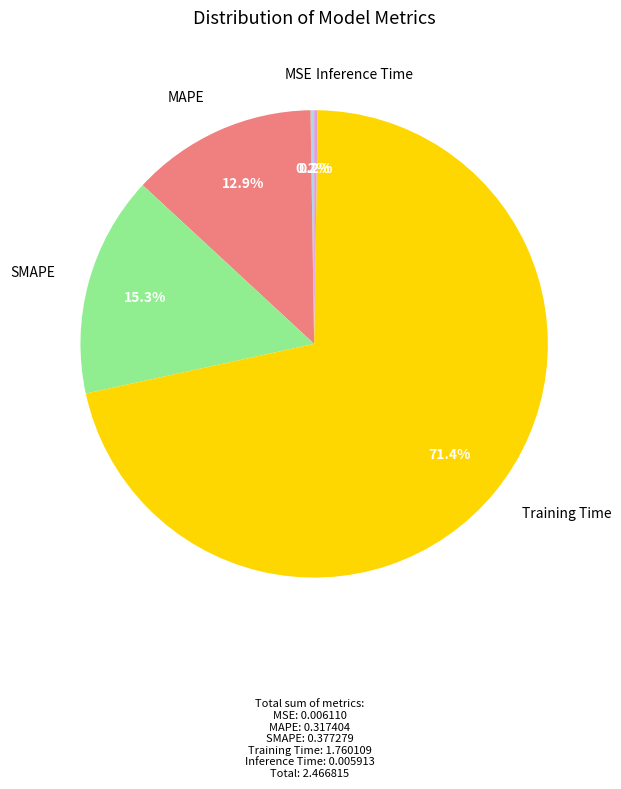

What is the largest slice in the pie chart?

Training Time